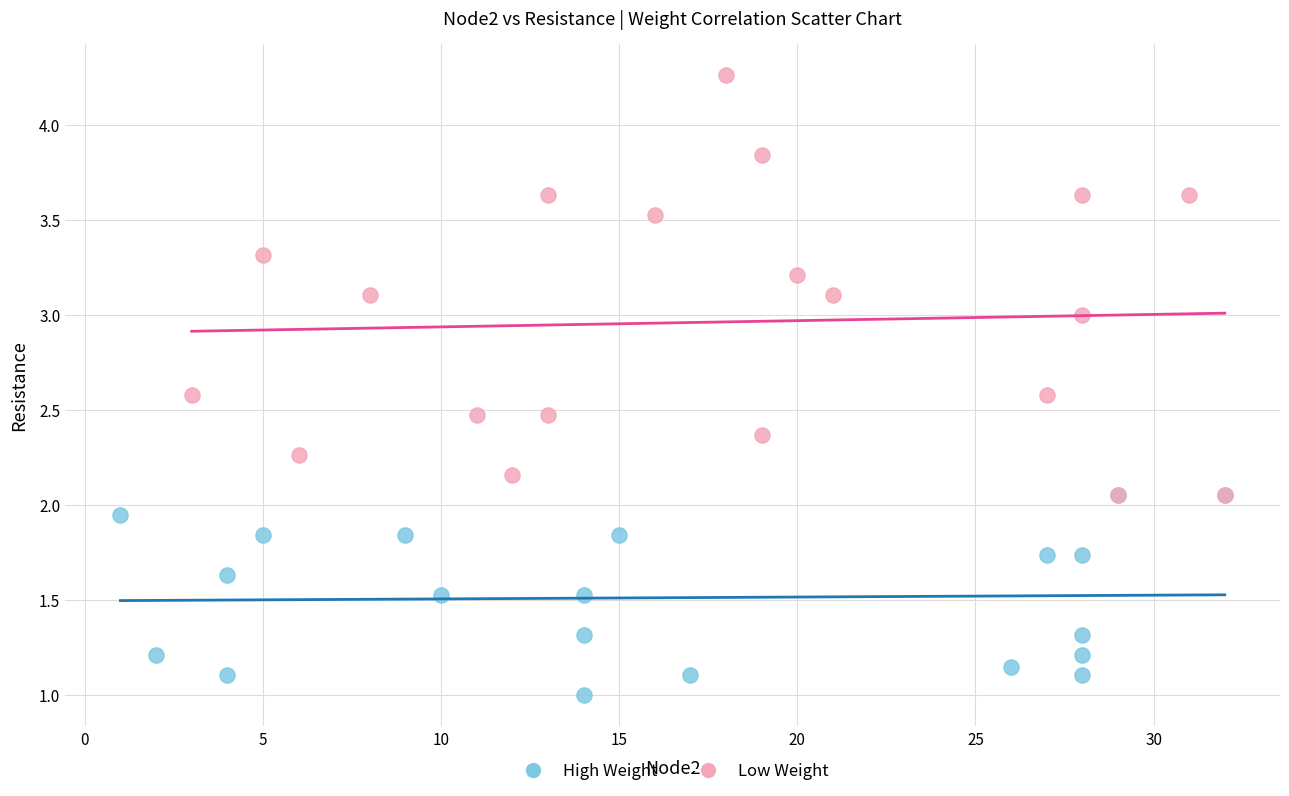

Which series contains the highest Y value?

Low Weight